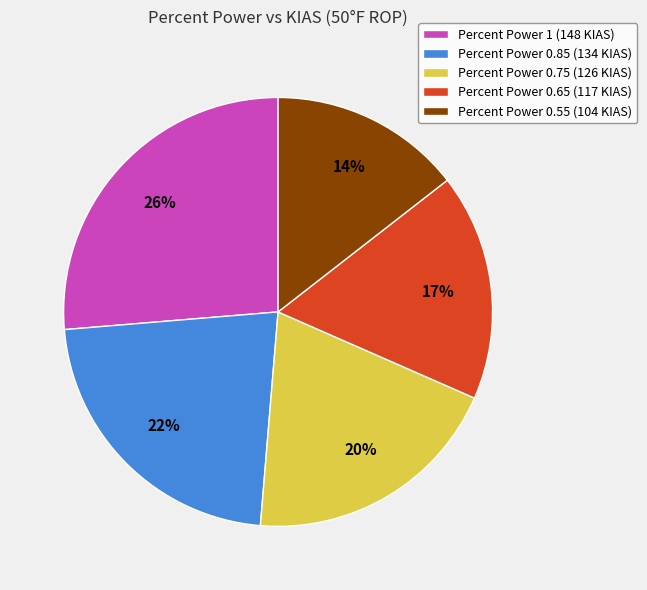

To the nearest percent, what percentage of the pie is Percent Power 0.55 (104 KIAS)?

14%